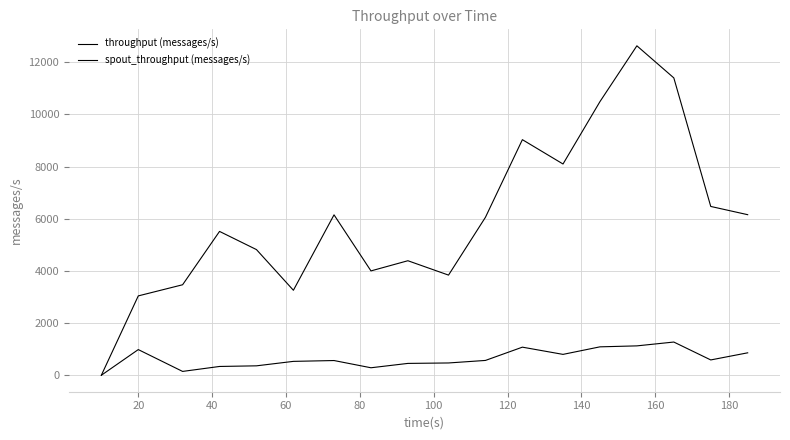

What is the maximum value for spout_throughput (messages/s)?

1273